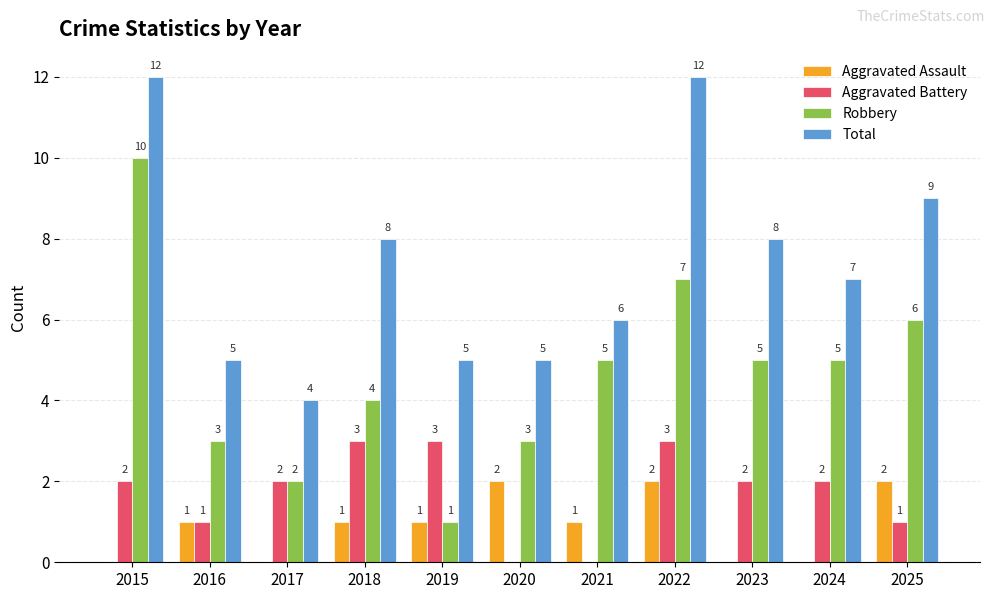

At which label does Total first exceed 7?

2015